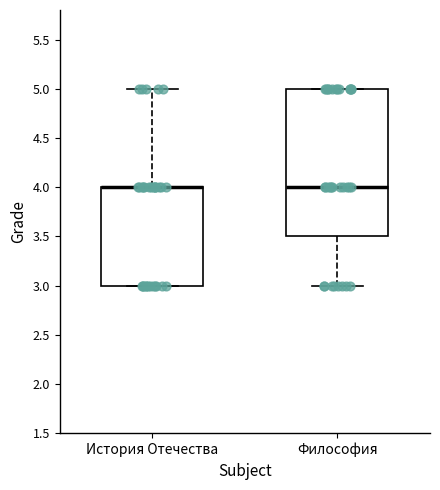

Reading left to right, transcribe this box plot: for each box, give where its median line is, the range the box spans, and where its two whiskers end, as read against the y-axis. The values are not printed on the chart, so give them approximately, as read against the axis.

История Отечества: median 4.0 (drawn on the box's upper edge), box 3.0 to 4.0, whiskers 3.0 to 5.0
Философия: median 4.0, box 3.5 to 5.0, whiskers 3.0 to 5.0